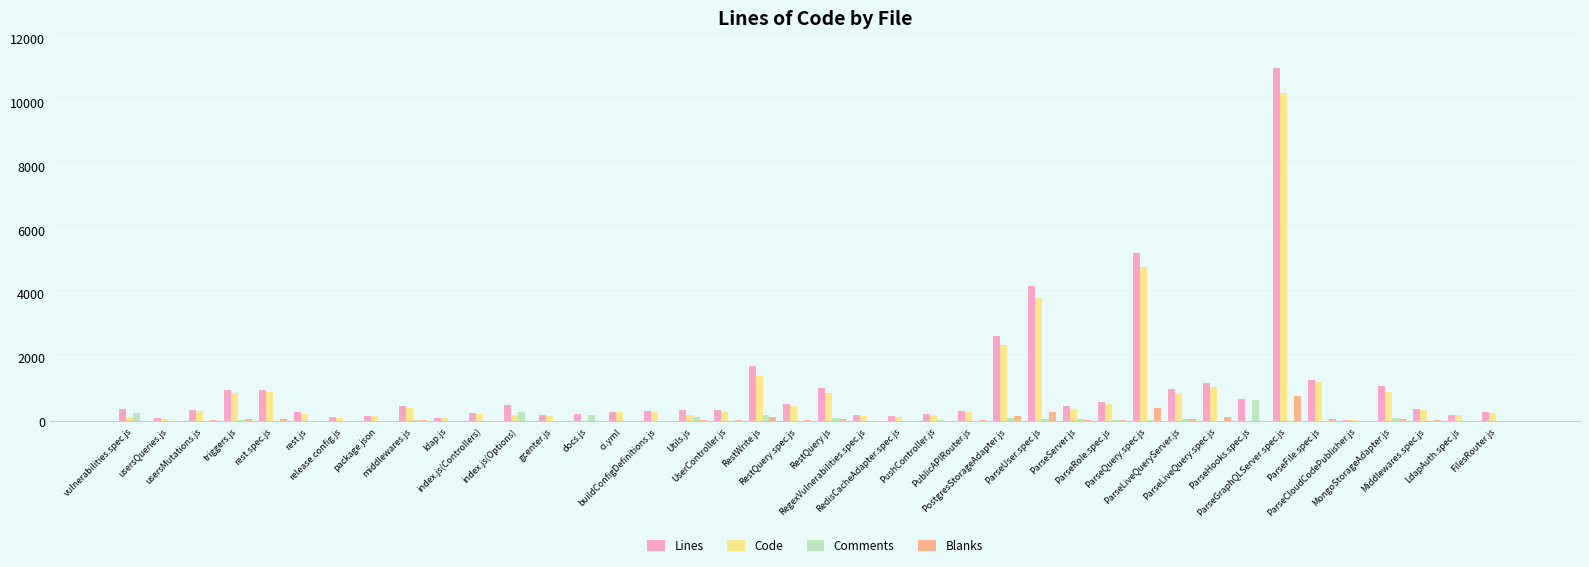

What is the sum of all Code values?

35789